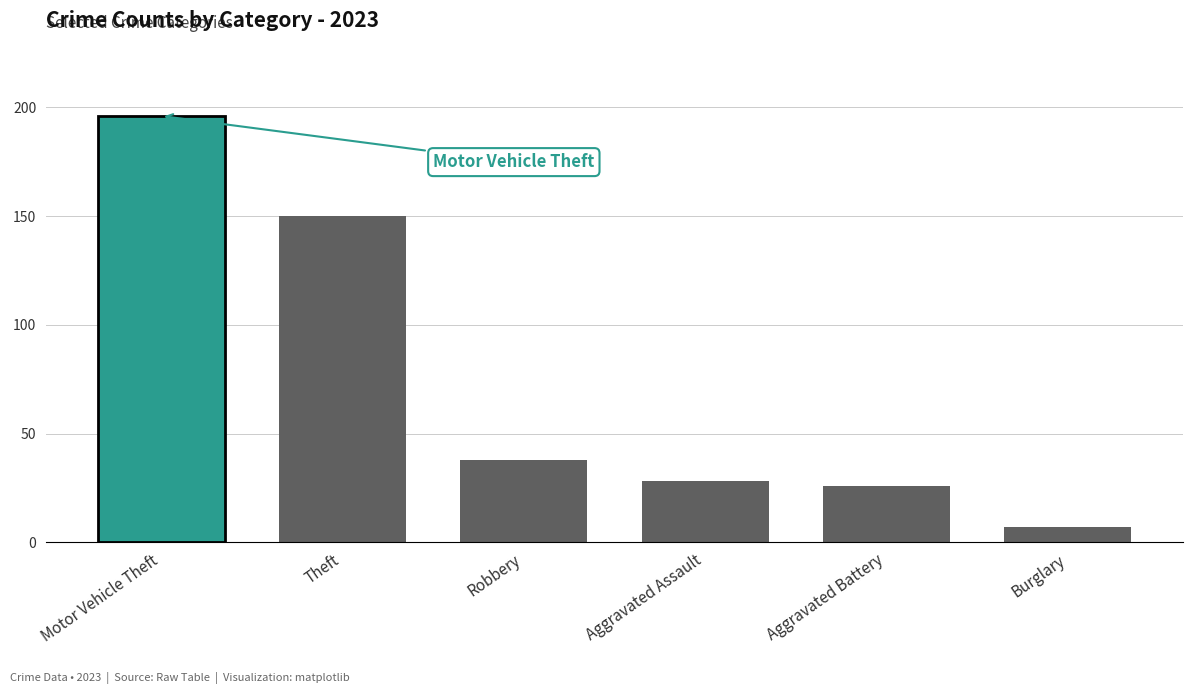

The chart shows a value of 7 at Burglary. True or false?

True